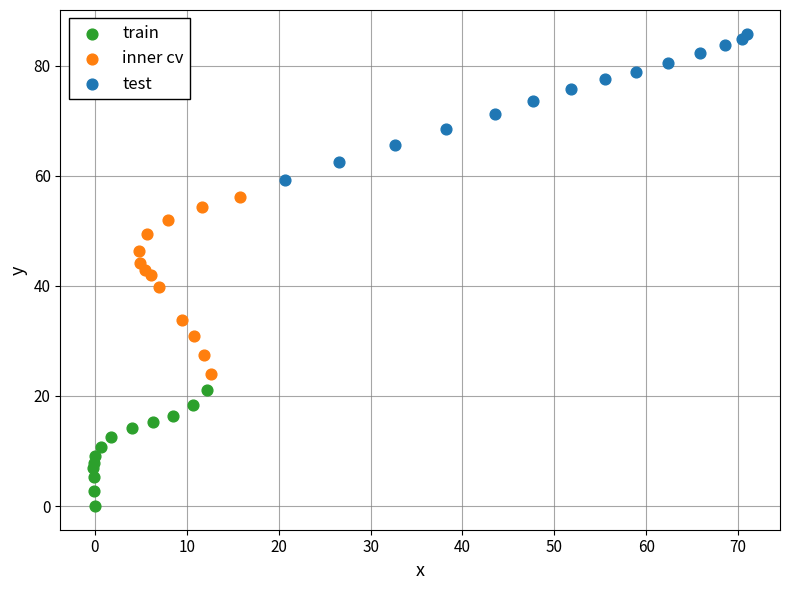

Which series reaches the minimum Y coordinate?

train